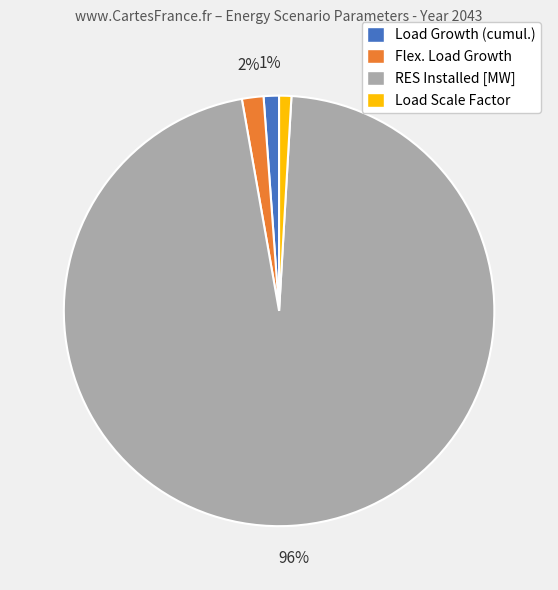

True or false: Load Scale Factor accounts for 11% of the total.

False